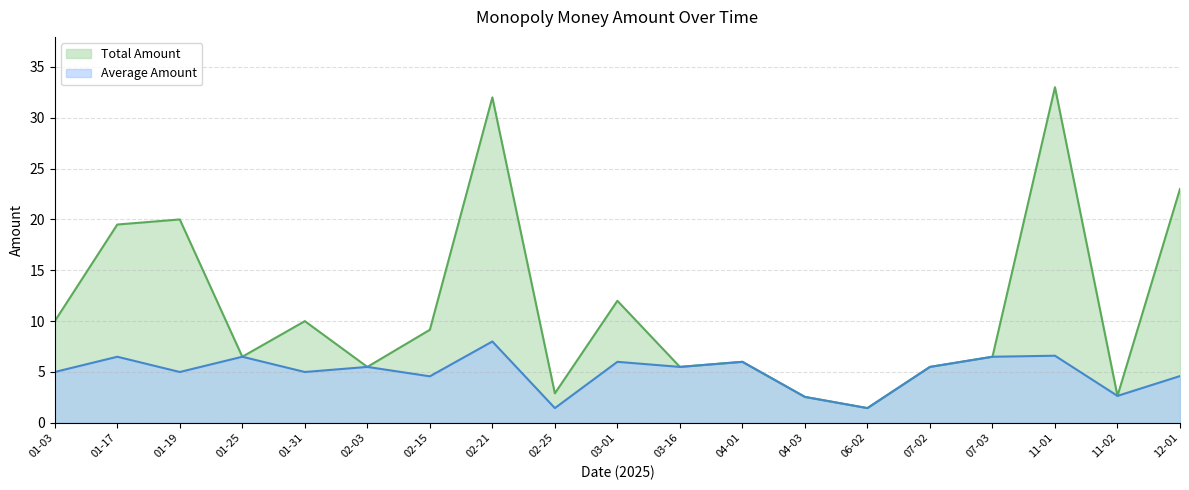

True or false: Total Amount has a value of 10.9 at 07-03.

False